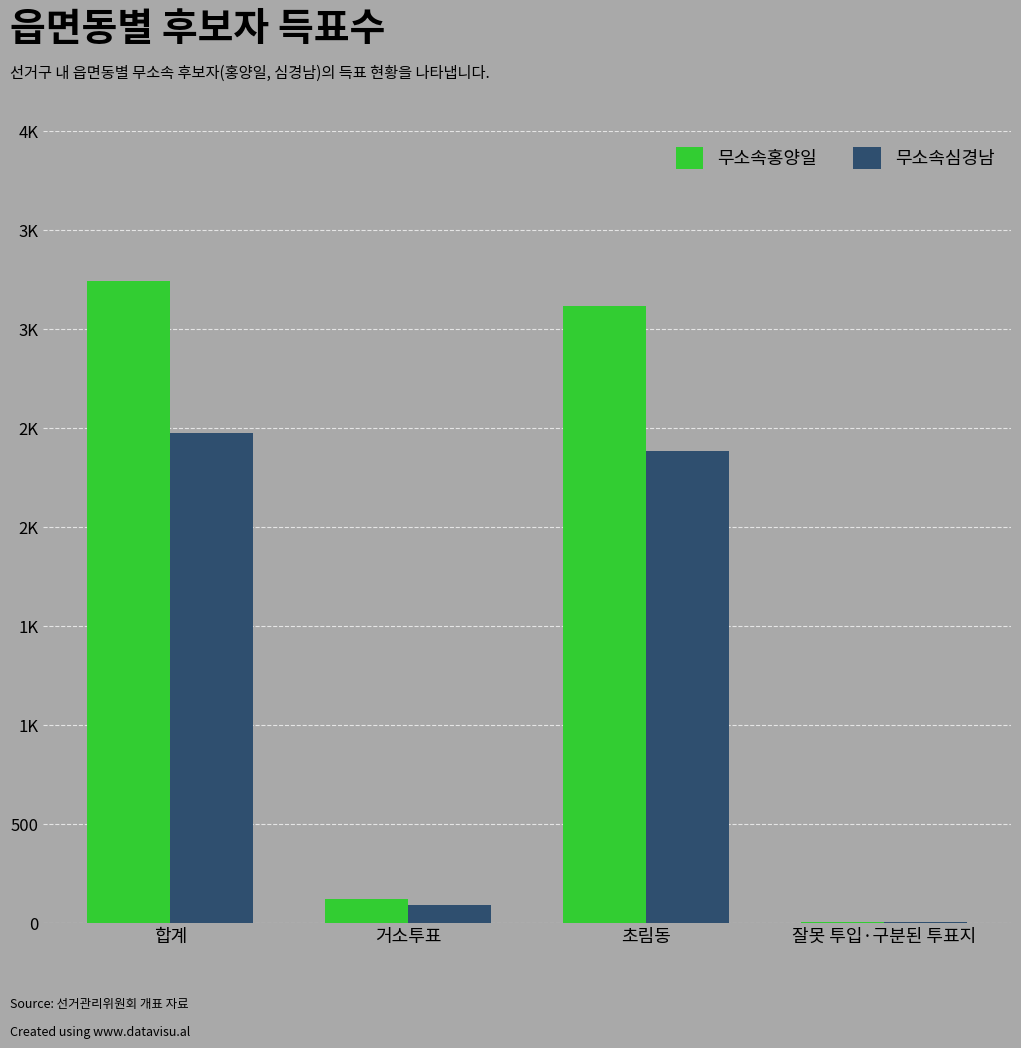

Reading left to right, what are all the values shown in this chart?

무소속홍양일: 3239	121	3113	5
무소속심경남: 2470	87	2382	1